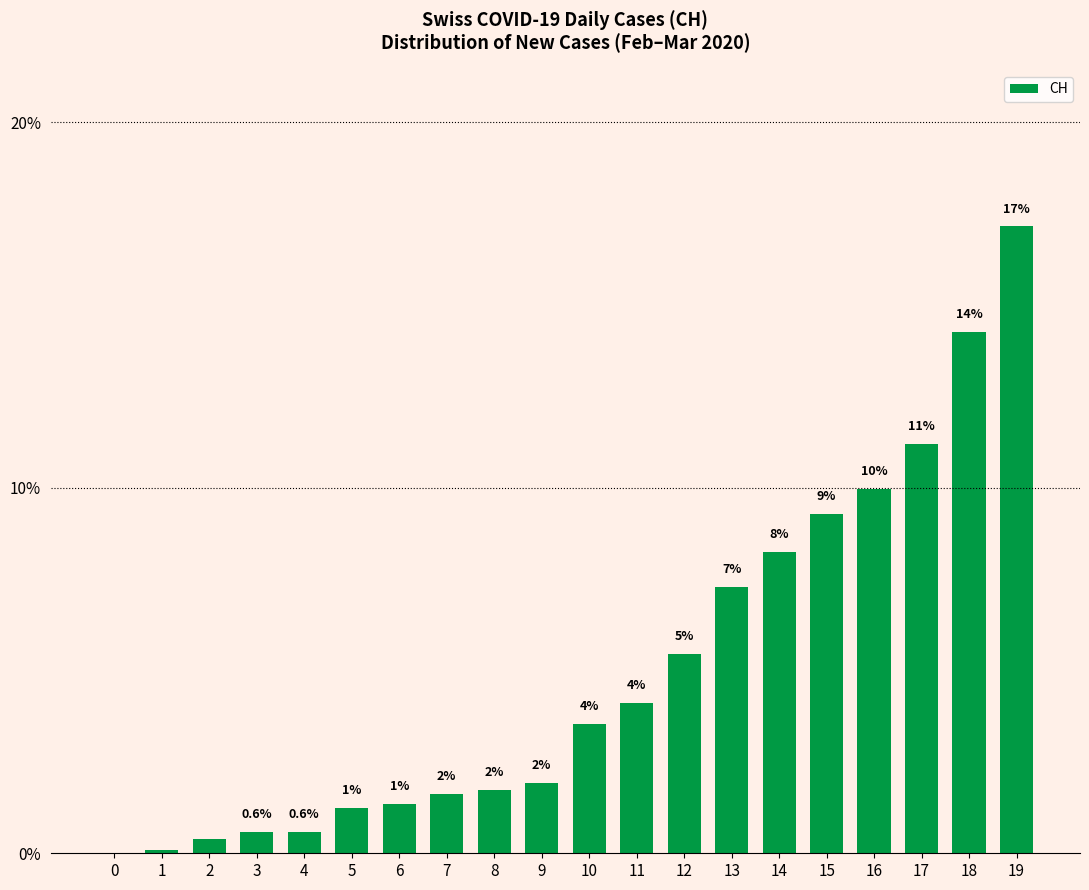

Reading left to right, transcribe all the data shown in this chart.

0=0.0	1=0.1	2=0.4	3=0.6	4=0.6	5=1.2	6=1.3	7=1.6	8=1.7	9=1.9	10=3.5	11=4.1	12=5.5	13=7.3	14=8.2	15=9.3	16=10.0	17=11.2	18=14.3	19=17.1